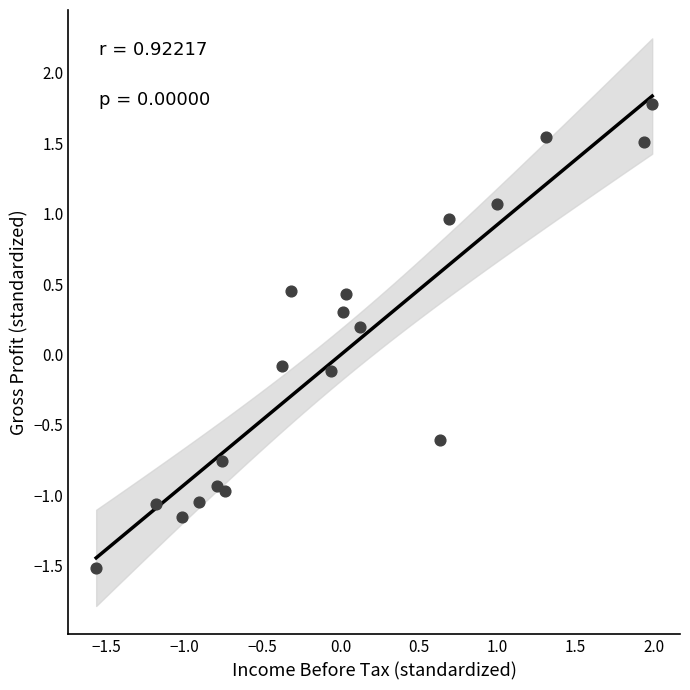

What is the range of Y values (max minus min)?

3.3